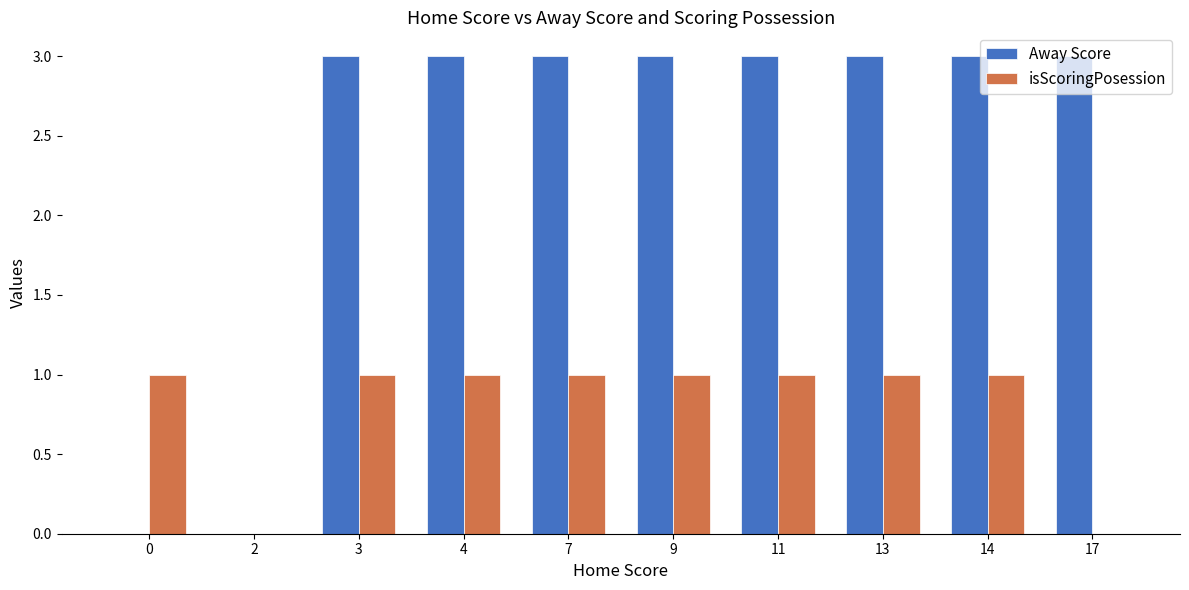

Which series changed the most between 0 and 4?

Away Score